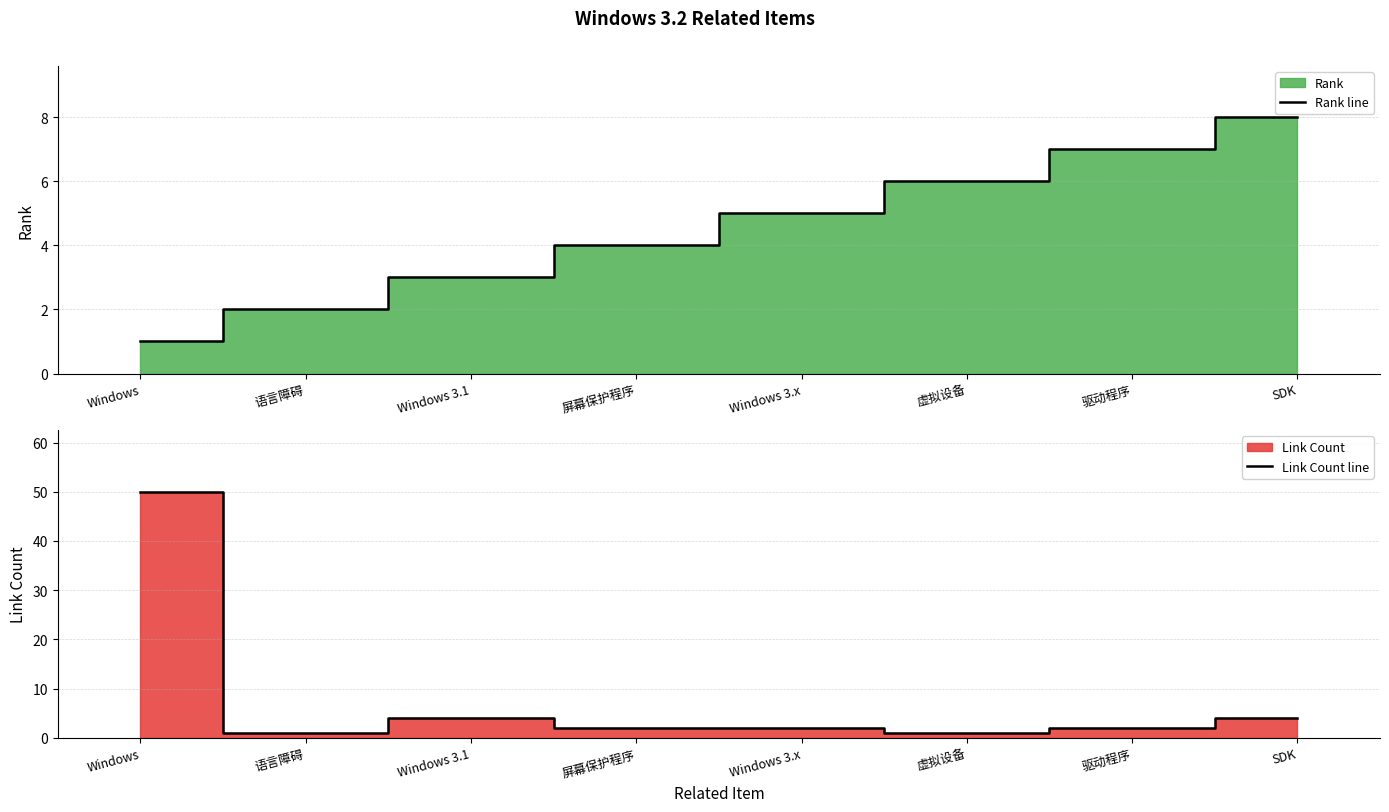

True or false: Rank line has more than 2 interior local peaks.

False